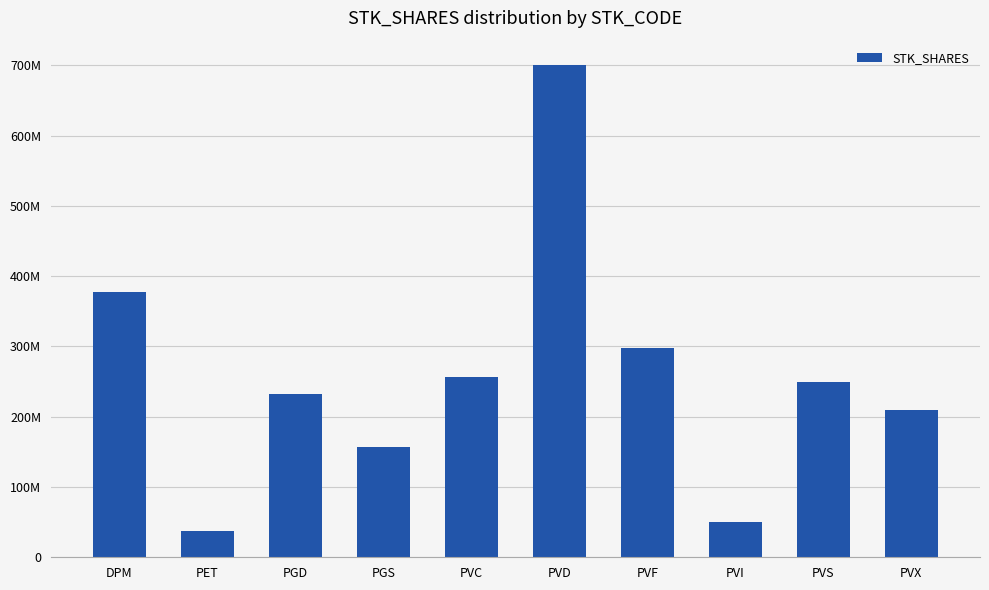

Rank the categories by value from lowest to highest.

PET, PVI, PGS, PVX, PGD, PVS, PVC, PVF, DPM, PVD